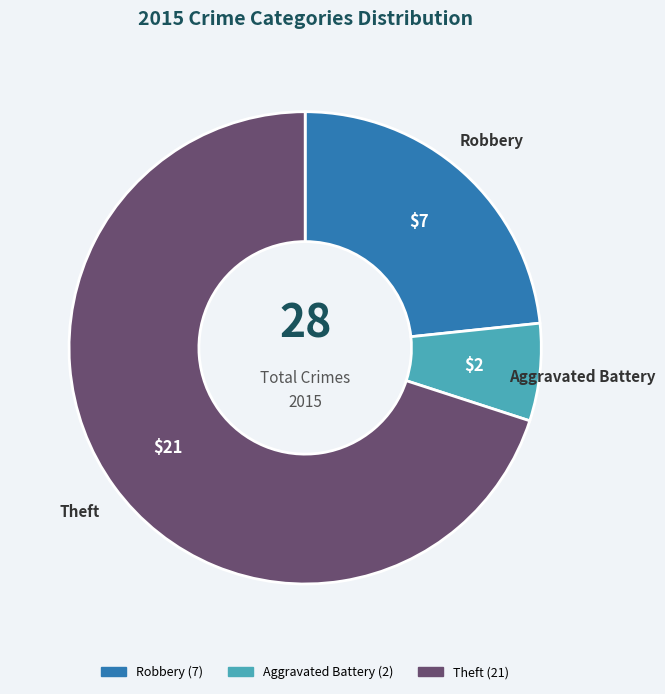

Is there a majority slice in this chart?

Yes